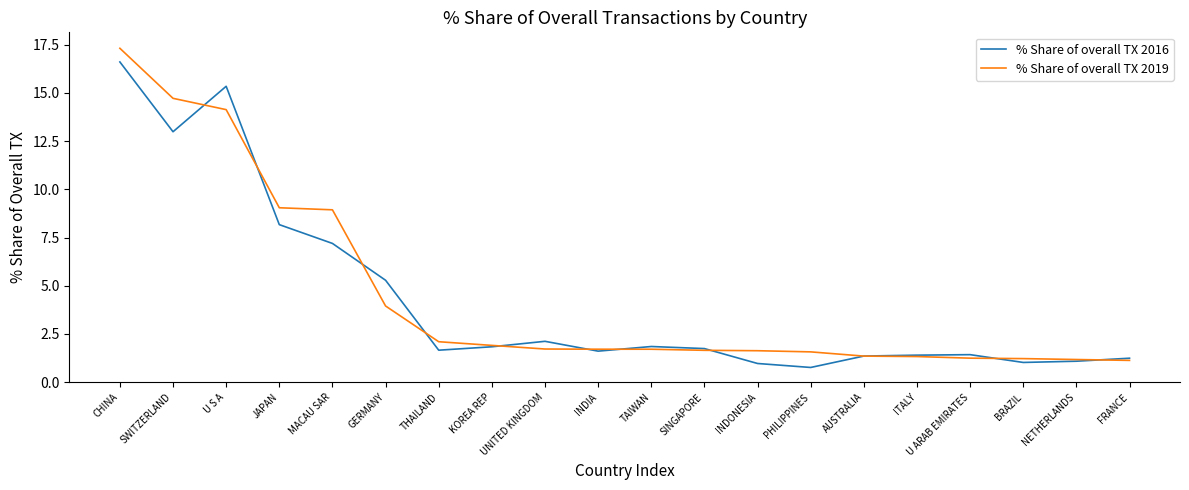

What is the approximate value of % Share of overall TX 2016 at KOREA REP?

1.8